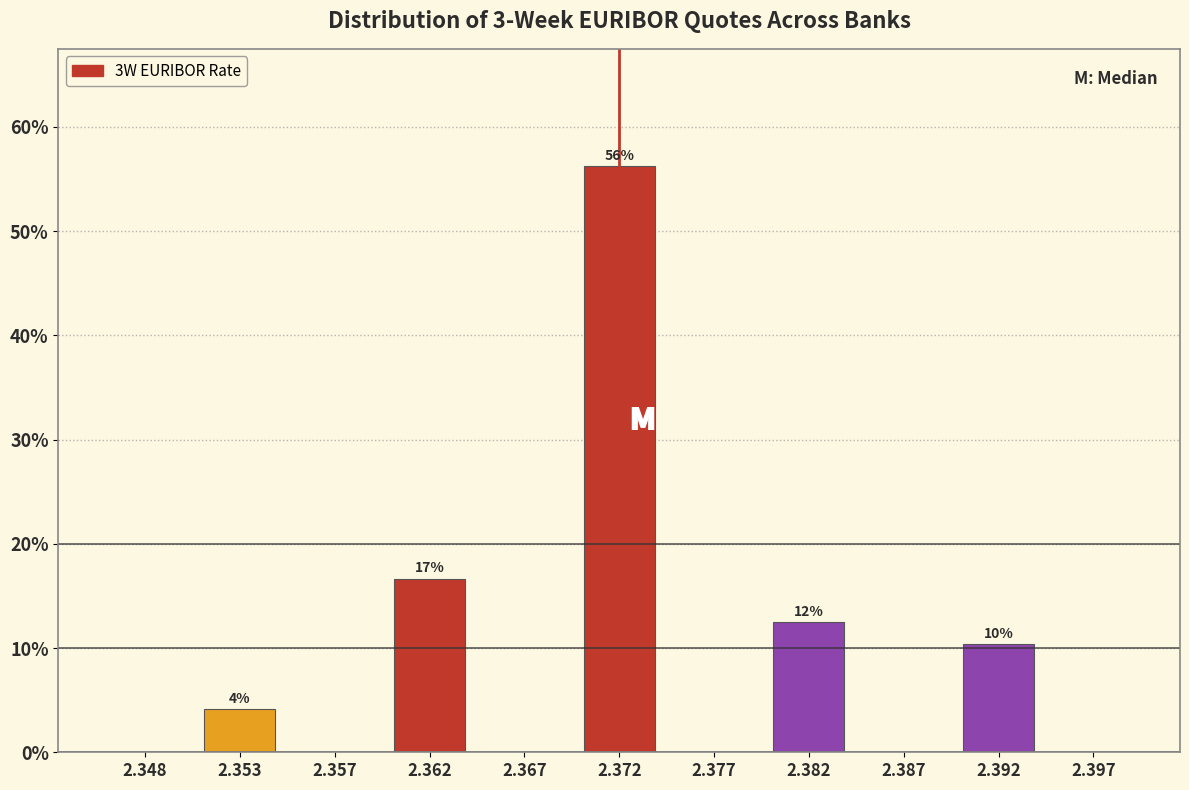

Approximately how many times larger is the value at 2.372 compared to 2.392?

5.4